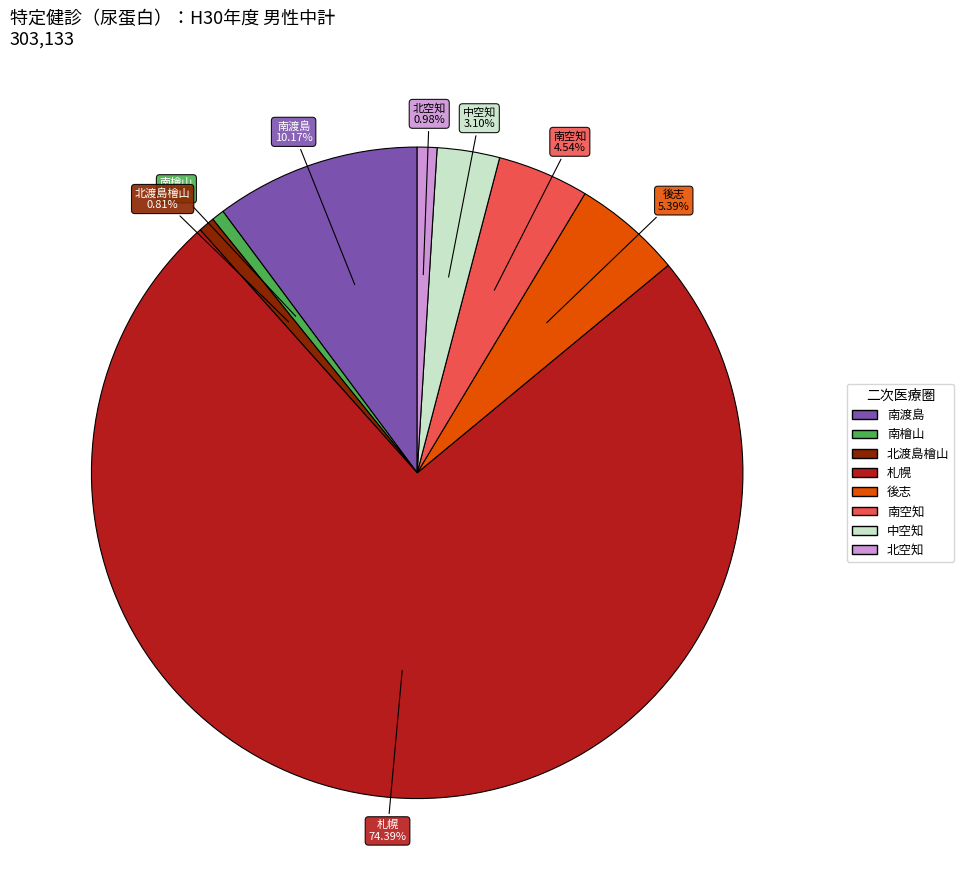

Between 南空知 and 南檜山, which is larger?

南空知